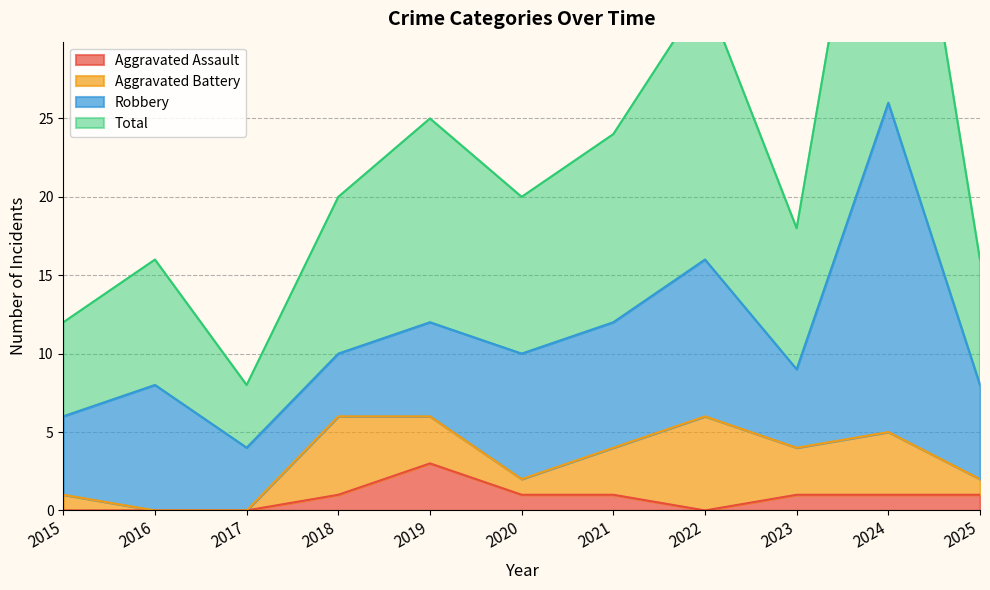

True or false: Aggravated Assault has a value of 1 at 2024.

True